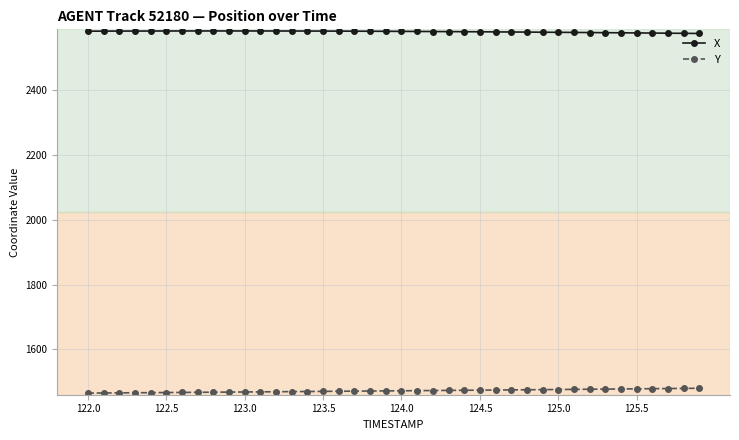

What is the lowest value of the Y series?

1465.8